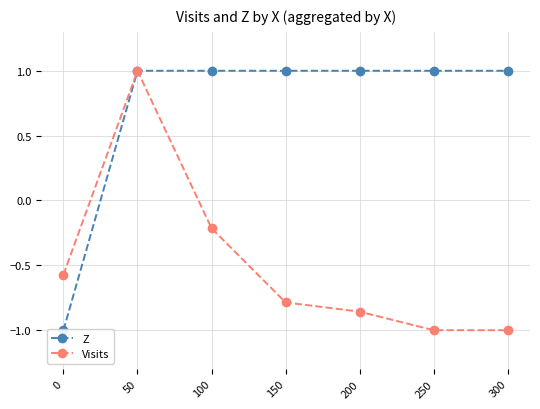

True or false: Z and Visits cross at least once.

False